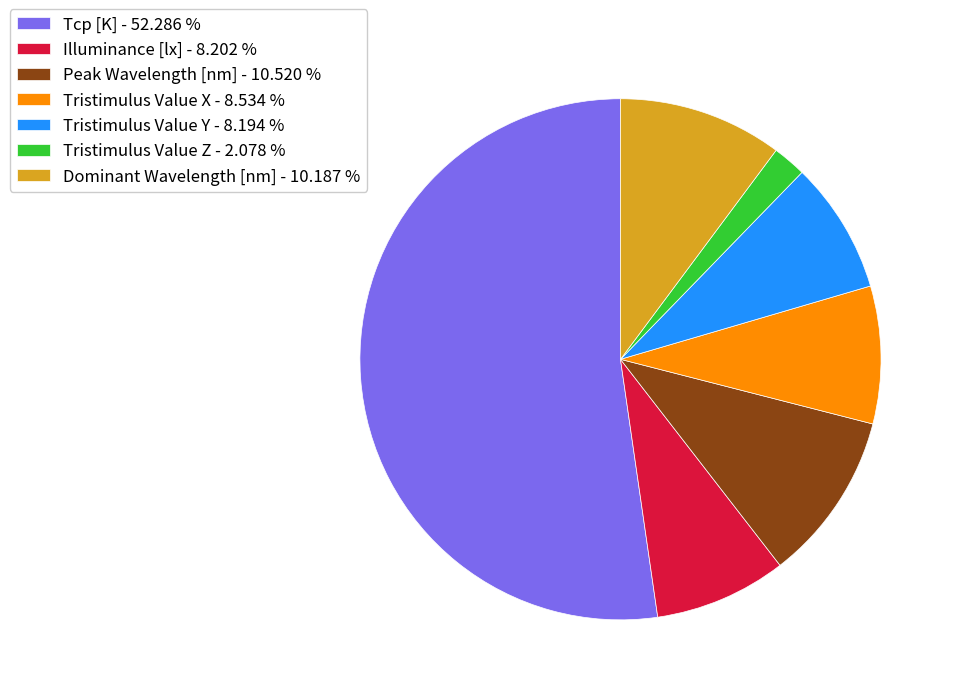

Combined, do Tcp [K] - 52.286 % and Tristimulus Value Y - 8.194 % account for over 50%?

Yes